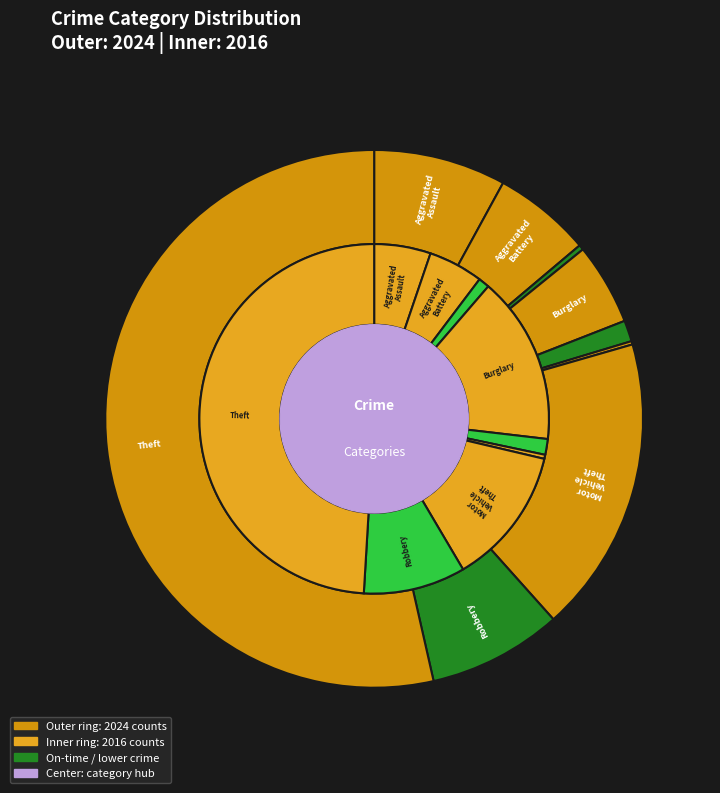

To the nearest percent, what is the average slice percentage?

11%